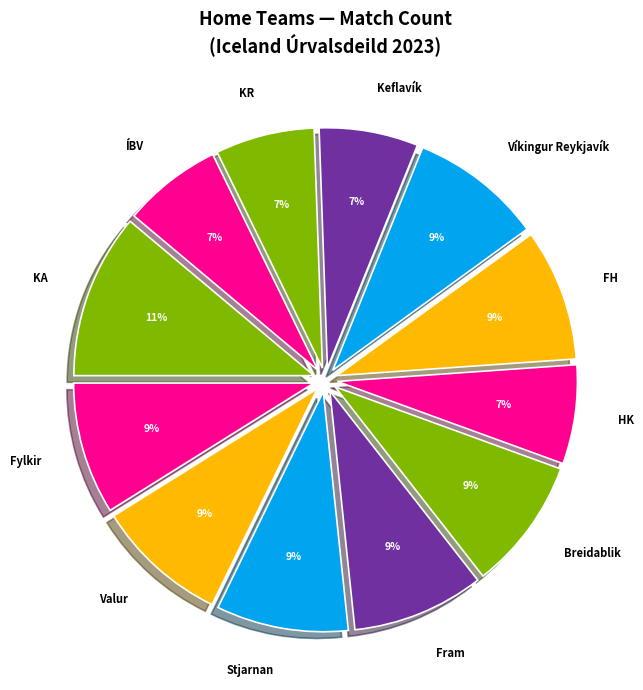

The Stjarnan slice represents 22% of the pie. True or false?

False